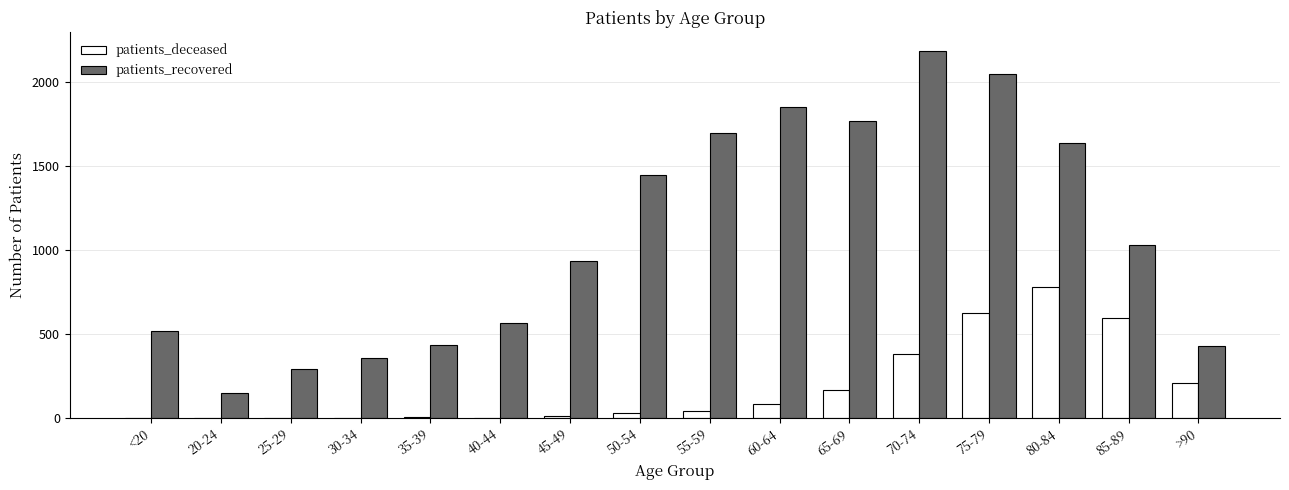

How many data points does each series have?

16